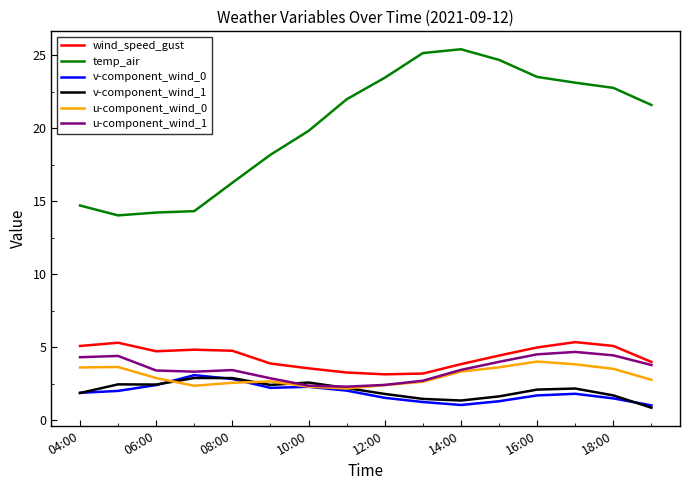

Which series has the largest total across all categories?

temp_air